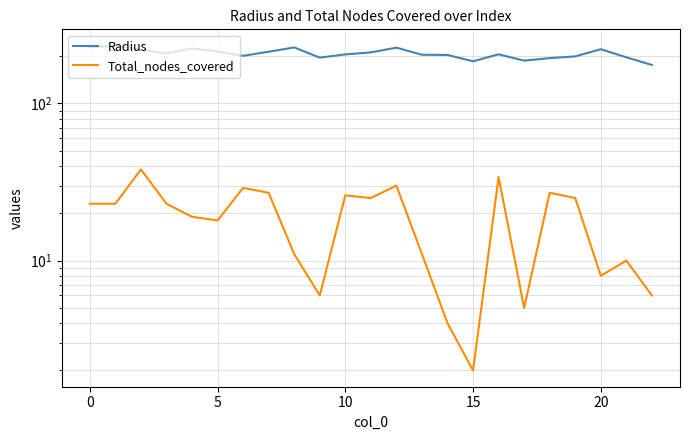

What is the label of the 9th point from the right?

14